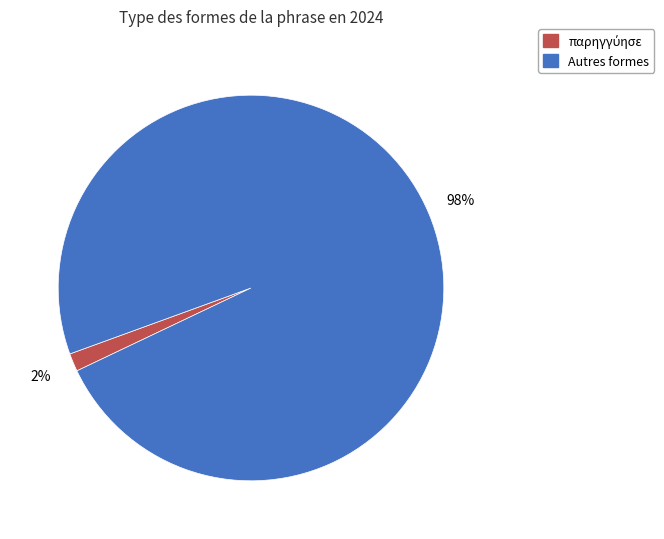

Is there a majority slice in this chart?

Yes